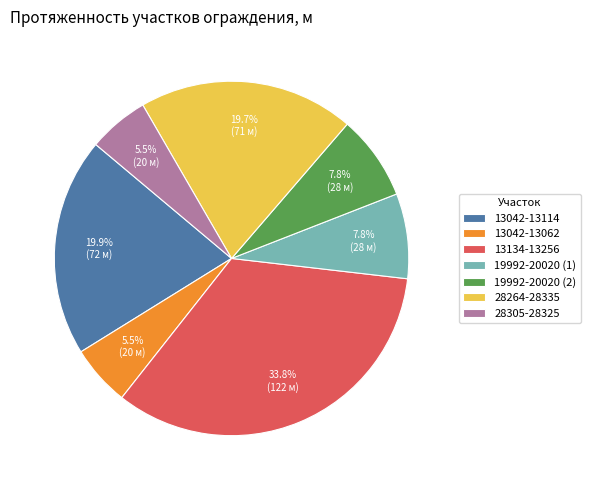

Count the number of slices in the pie.

7